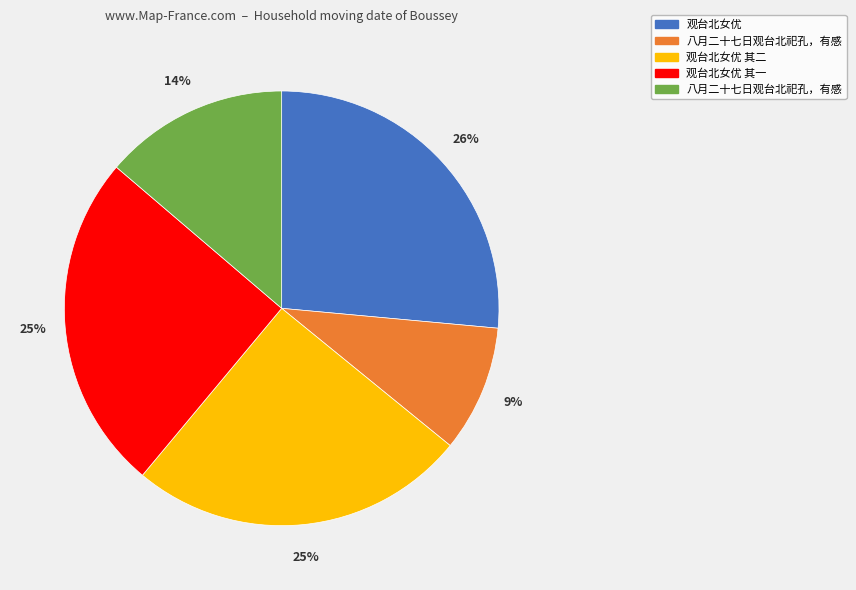

To the nearest percent, what is the average slice percentage?

20%